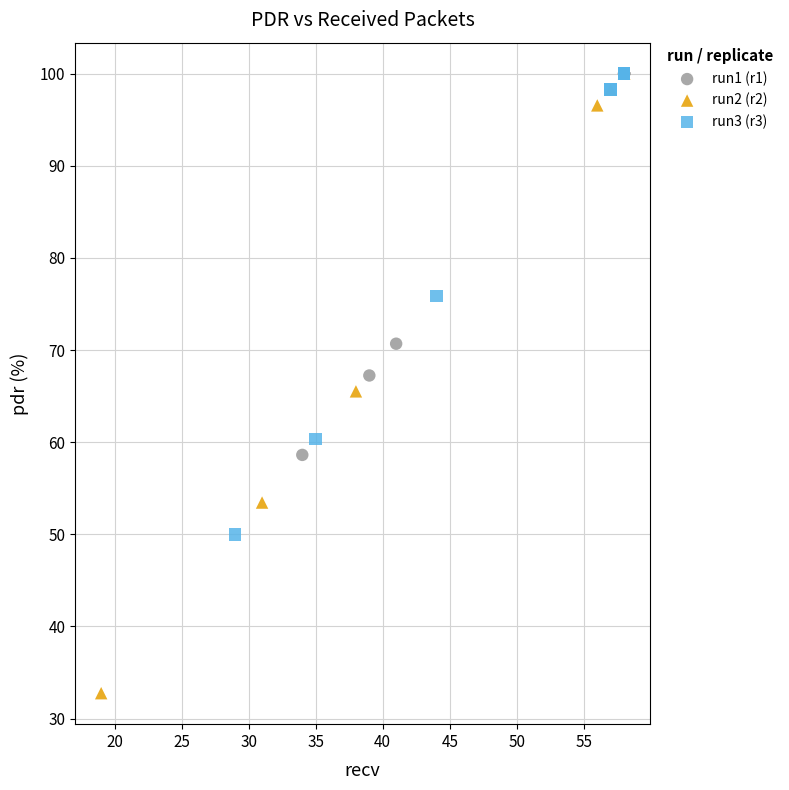

What are all the series names shown in the legend?

run1 (r1), run2 (r2), run3 (r3)